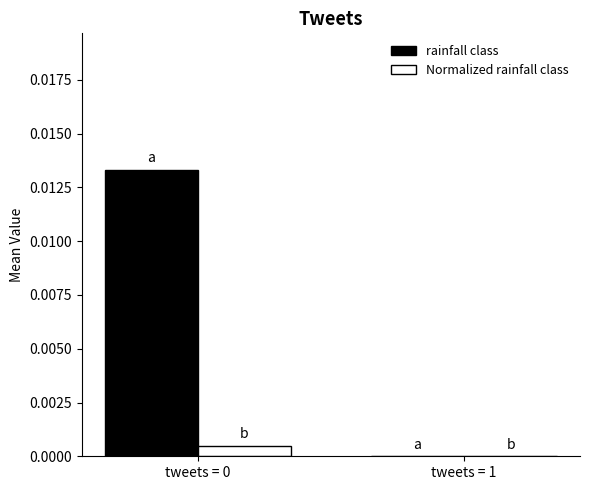

The value of Normalized rainfall class at tweets = 1 is 0.0. True or false?

True